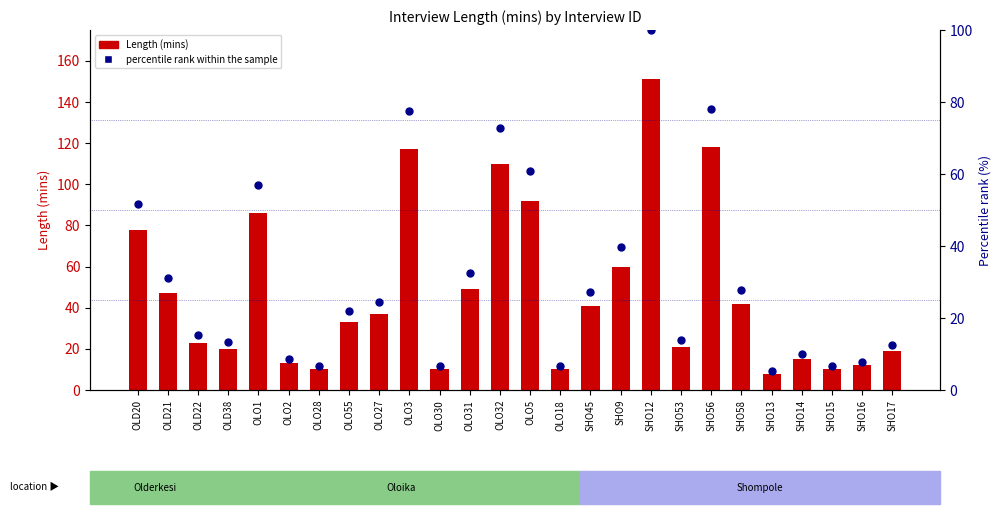

Which series has the widest spread of Y values?

Length (mins)